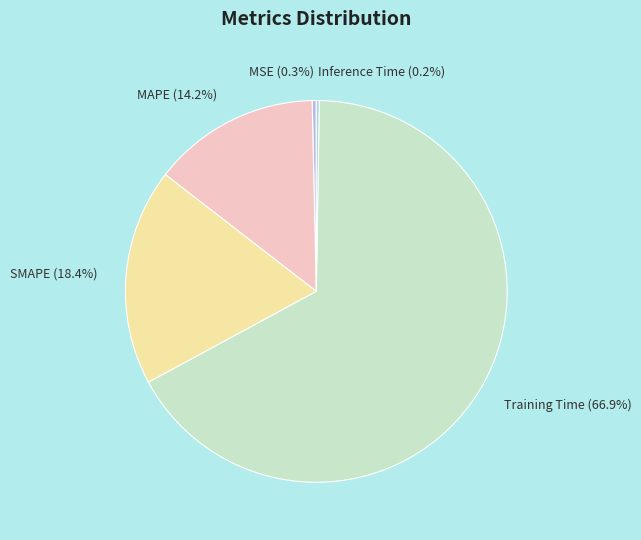

Which has a higher value, Training Time (66.9%) or MAPE (14.2%)?

Training Time (66.9%)